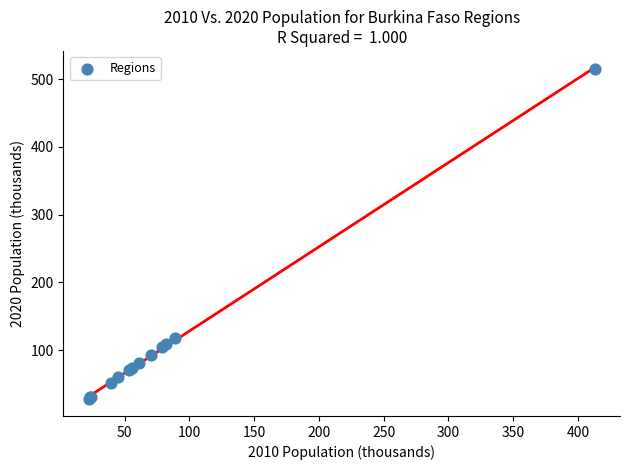

What Y value in the scatter plot is closest to 271?

118.0